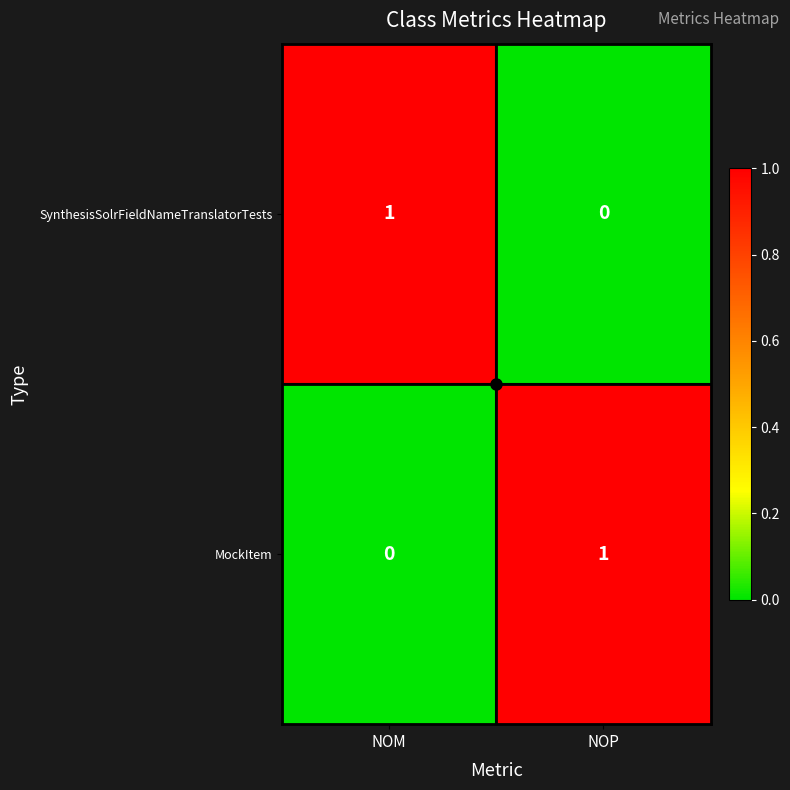

What is the total value across all series at NOM?

1